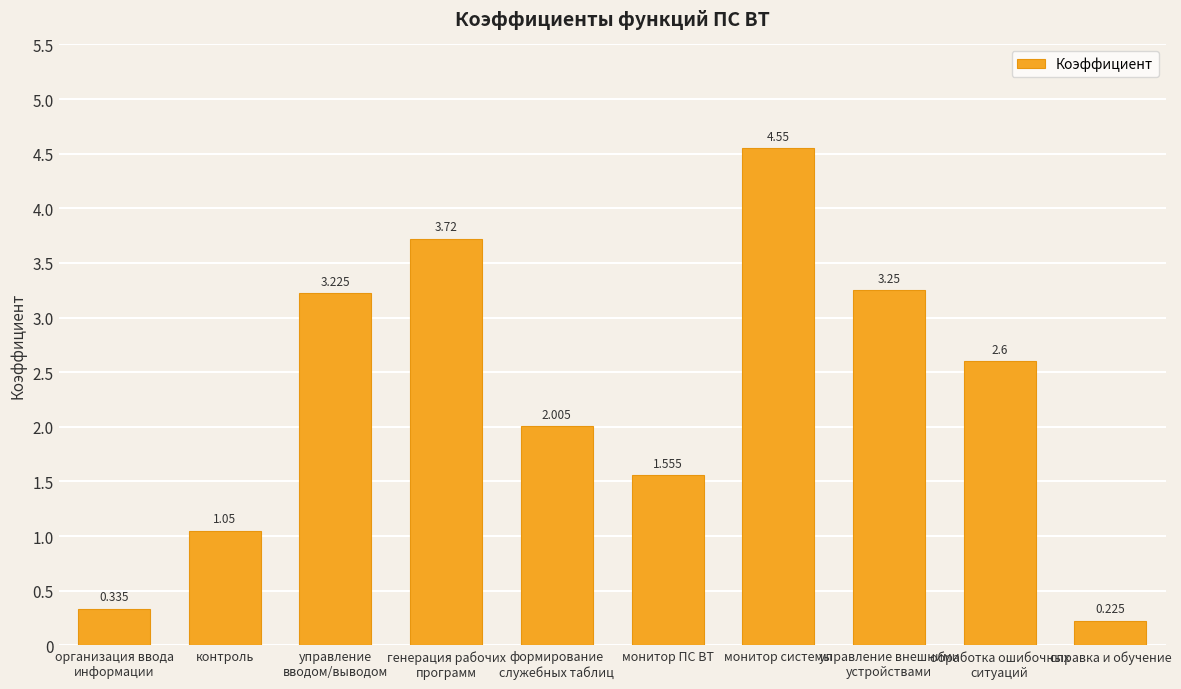

At which category does the chart reach its peak across all series?

монитор системы